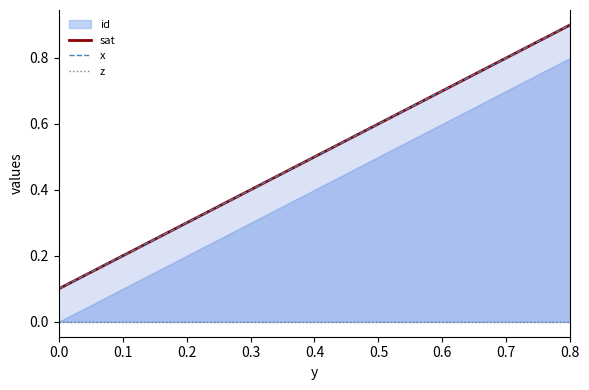

What is the value of the x point at the 7th from the left?

0.8